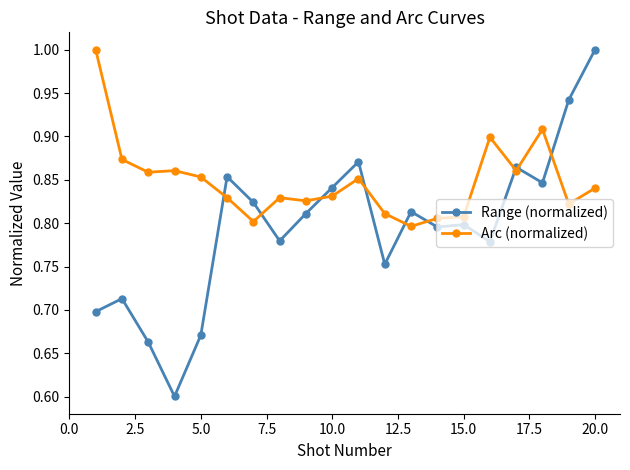

List the series in order of their overall mean, highest first.

Arc (normalized), Range (normalized)